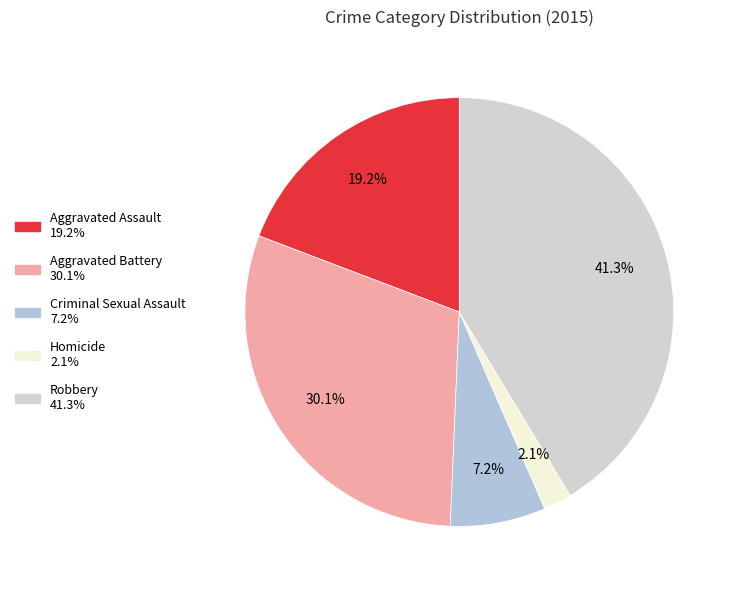

What percentage do Aggravated Battery and Robbery together represent?

71.5%